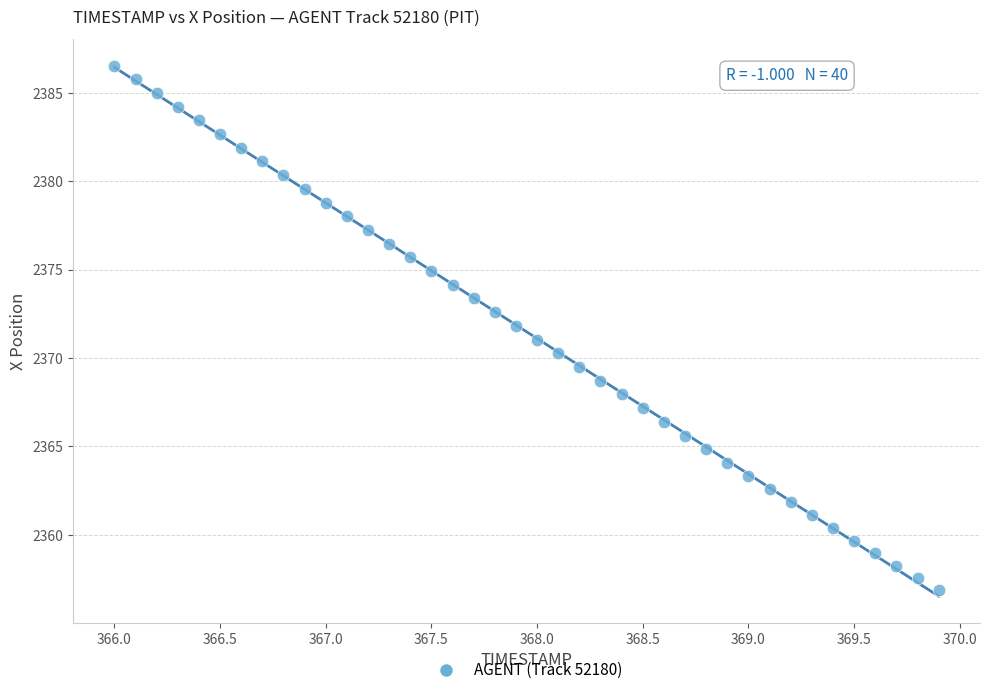

What is the range of X values (max minus min)?

3.9